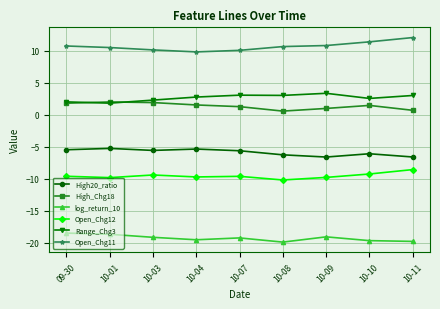

What is the spread (max minus min) of values at 10-01?

29.2